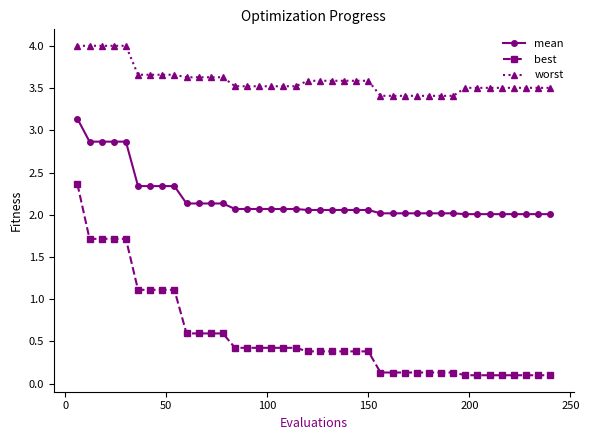

What is the maximum value shown in the chart?

4.0